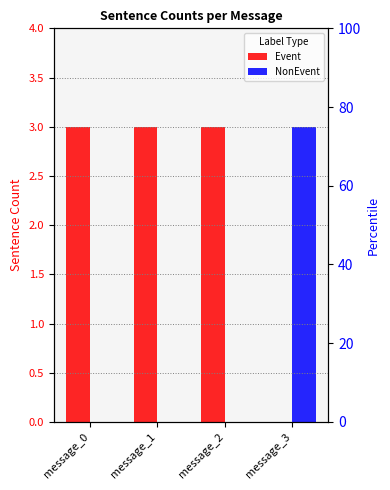

What are all the series names shown in the legend?

Event, NonEvent